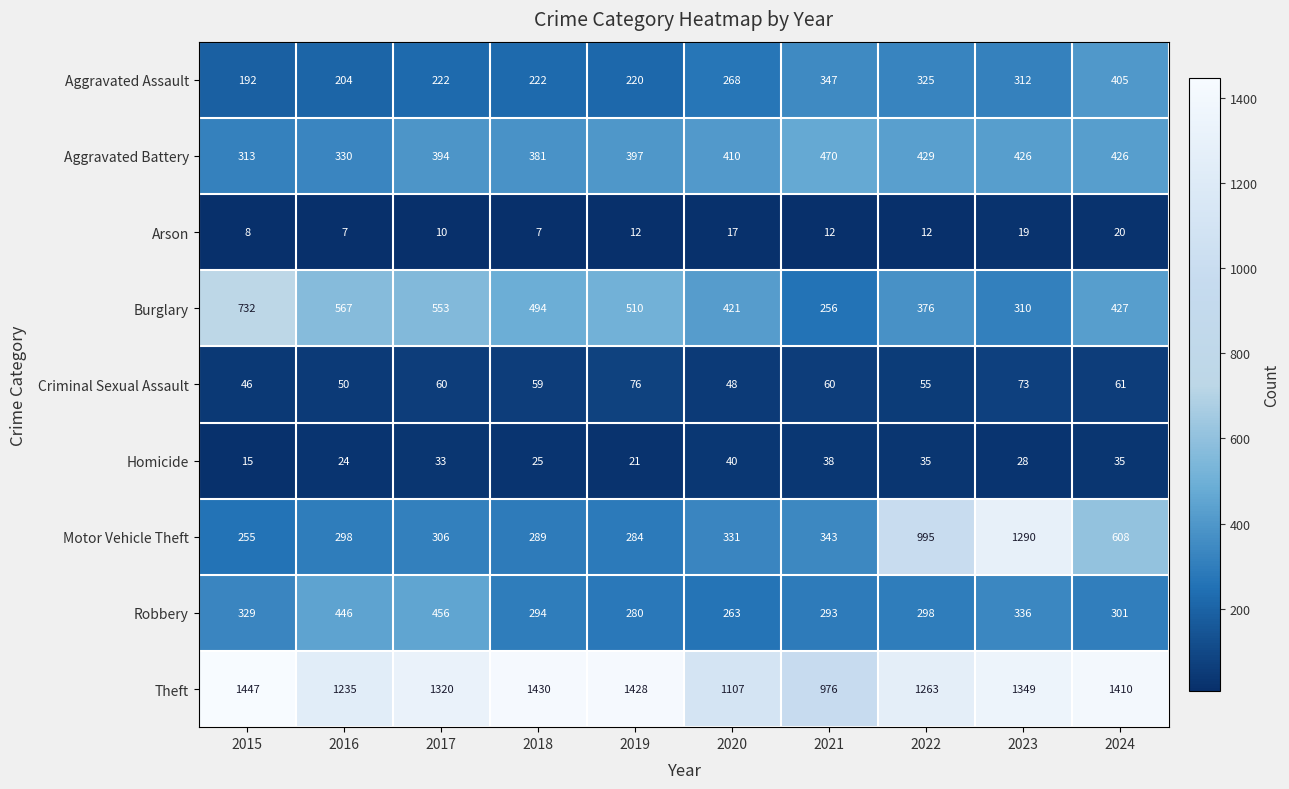

Where is Robbery nearest to the value 359?

2023